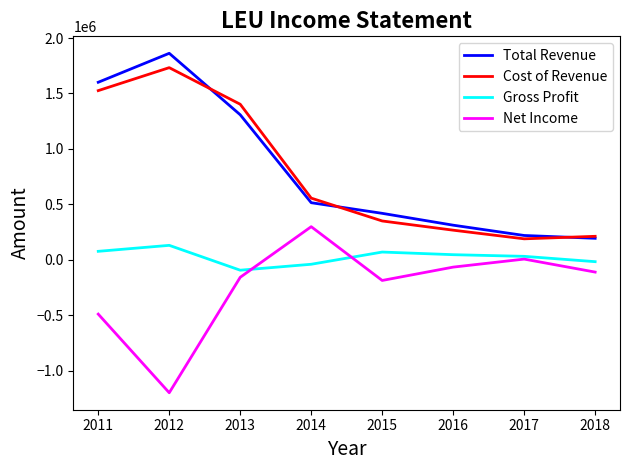

What is the difference between the highest and lowest values at 2011?

2091900